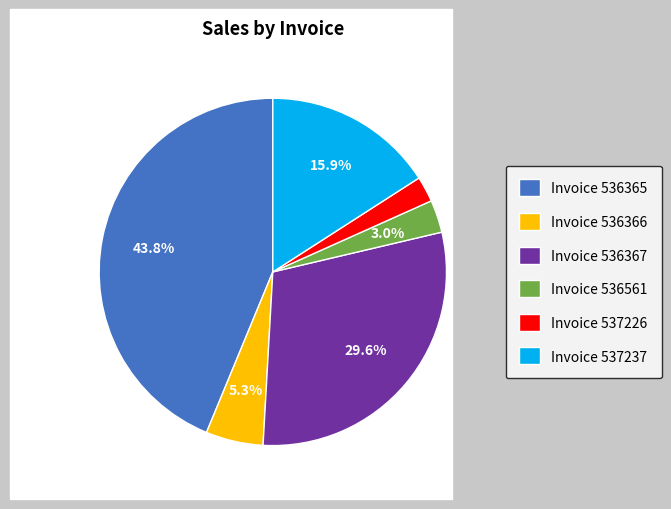

Does Invoice 536367 account for over 50% of the chart?

No